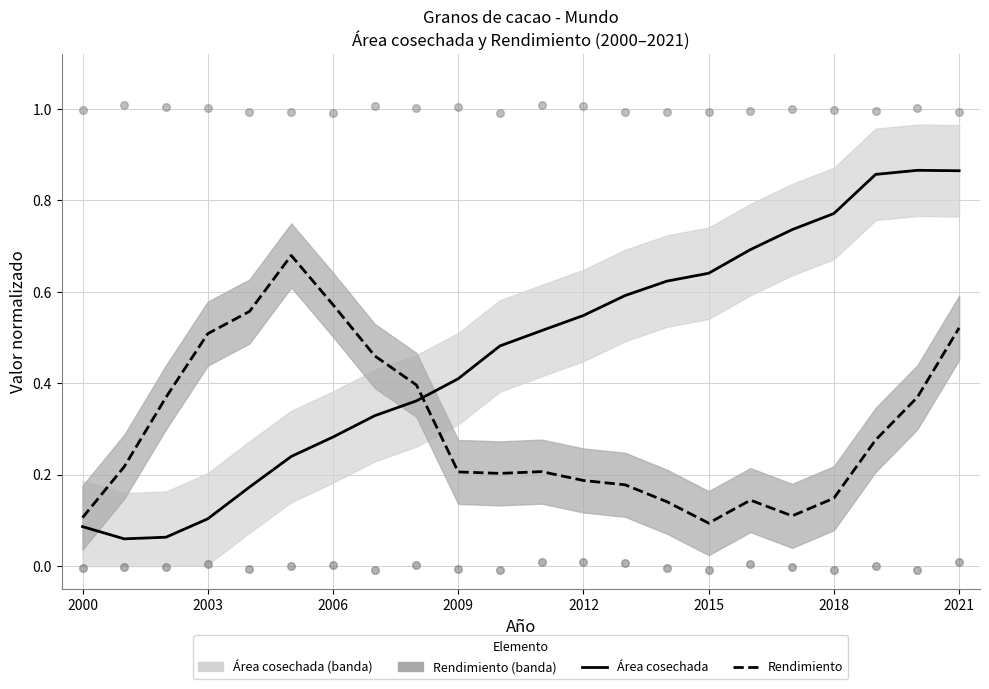

What are all the series names shown in the legend?

Área cosechada, Rendimiento